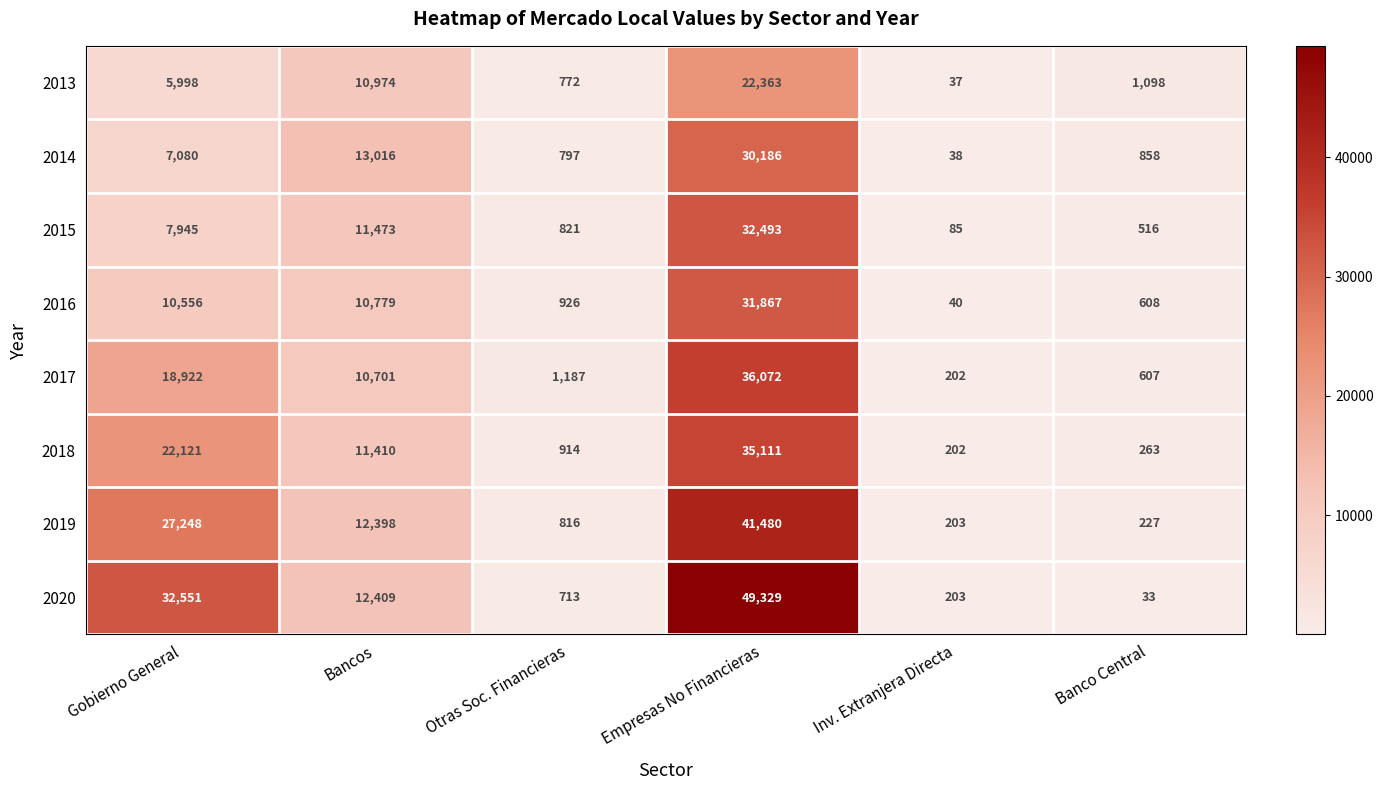

How many series are shown in this chart?

8